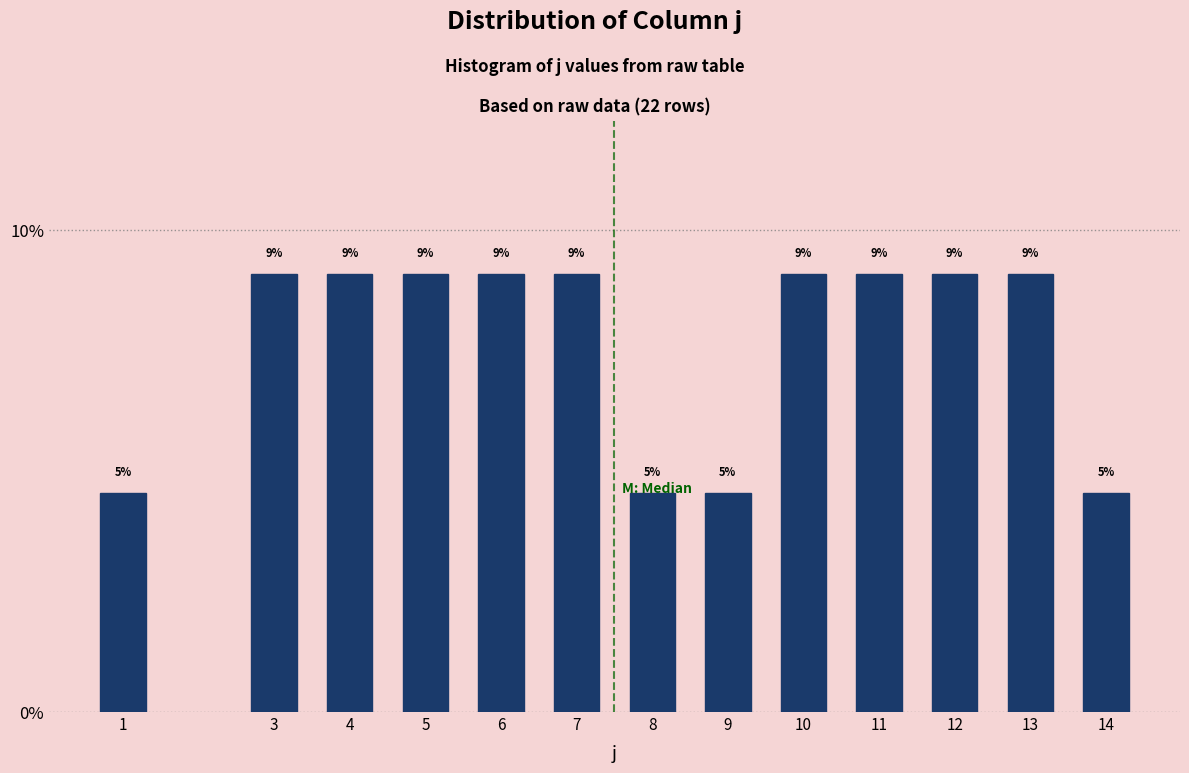

Are the bars horizontal?

No